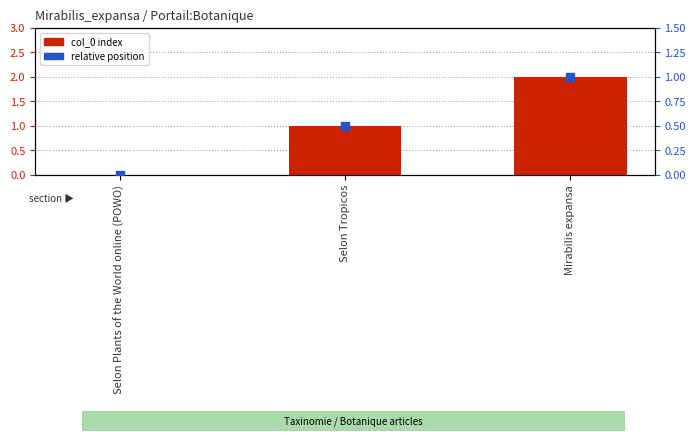

At how many categories does at least one series exceed 0?

2